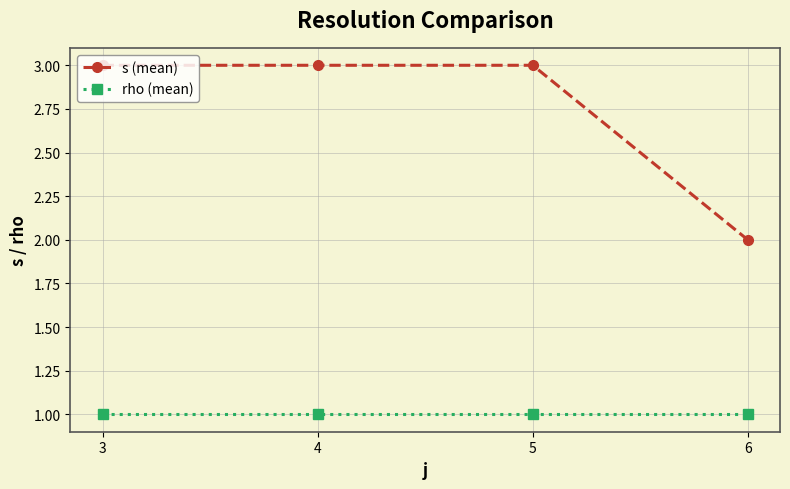

Reading left to right, extract all data points from this chart.

s (mean): 3=3	4=3	5=3	6=2
rho (mean): 3=1	4=1	5=1	6=1